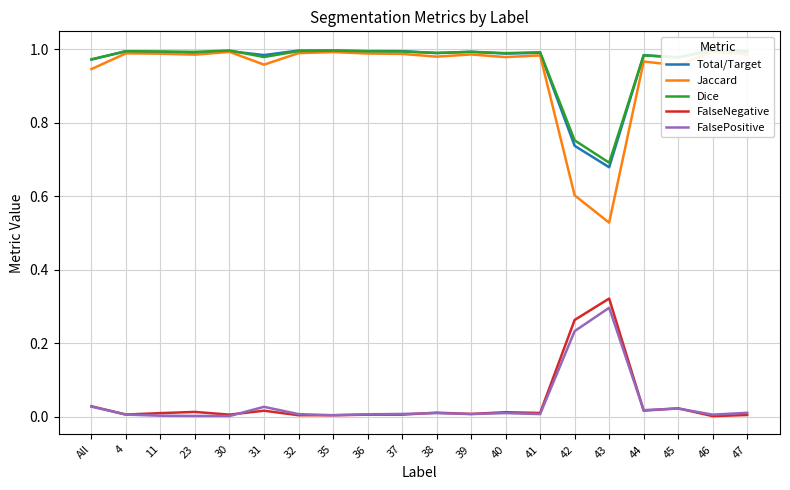

Which series has the largest total across all categories?

Dice